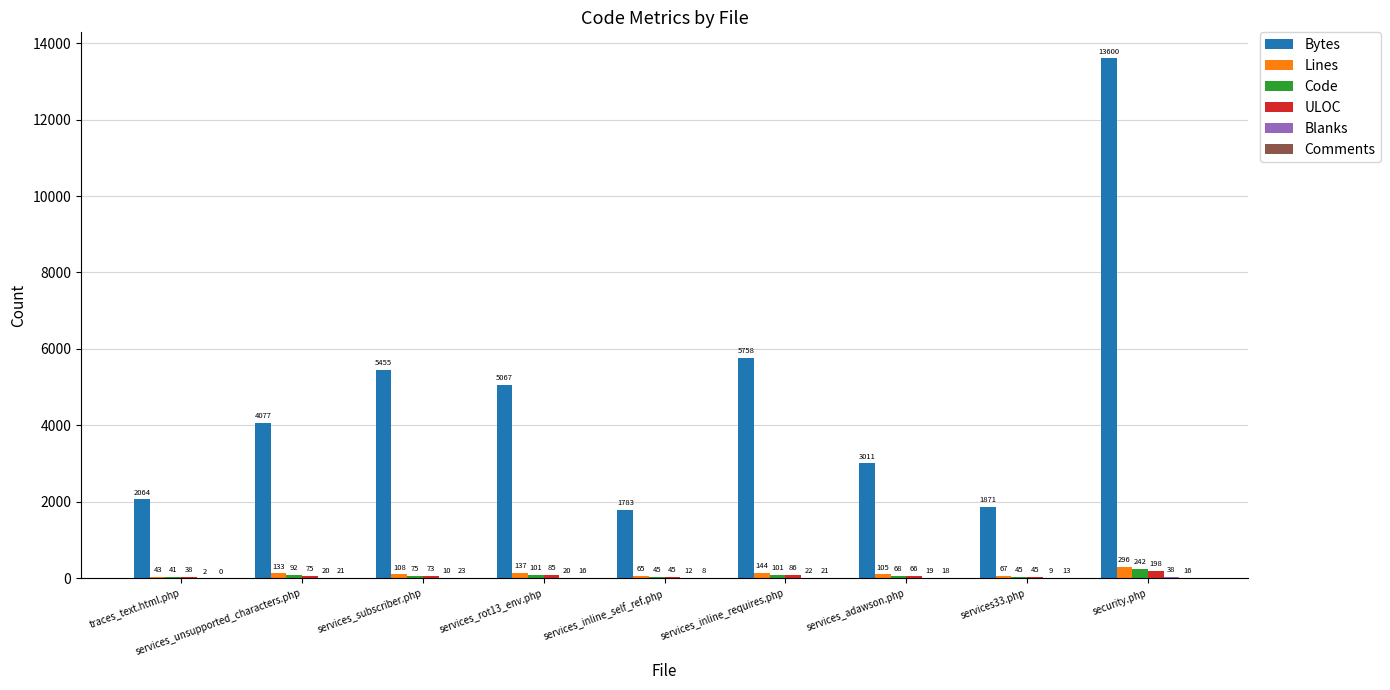

Which series changed the most between traces_text.html.php and security.php?

Bytes